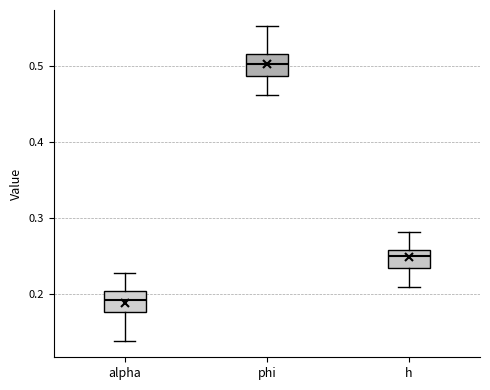

Reading left to right, read every box against the y-axis: the position of its median line, the range the box covers, and the ends of its whiskers. The values are not printed on the chart, so give them approximately, as read against the axis.

alpha: median 0.19, box 0.18 to 0.20, whiskers 0.14 to 0.23
phi: median 0.50, box 0.49 to 0.52, whiskers 0.46 to 0.55
h: median 0.25, box 0.23 to 0.26, whiskers 0.21 to 0.28